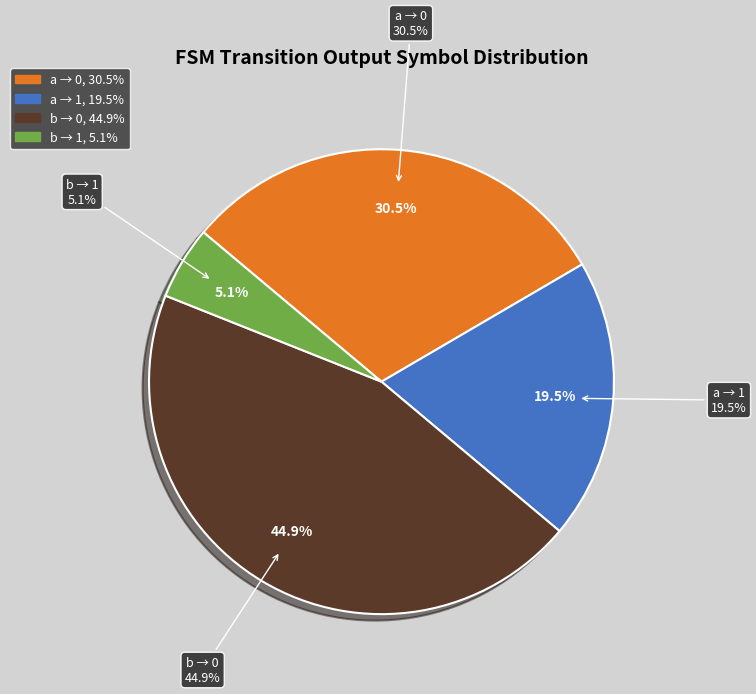

Which has a higher value, output_symbol=0 (input=b) or output_symbol=1 (input=b)?

output_symbol=0 (input=b)